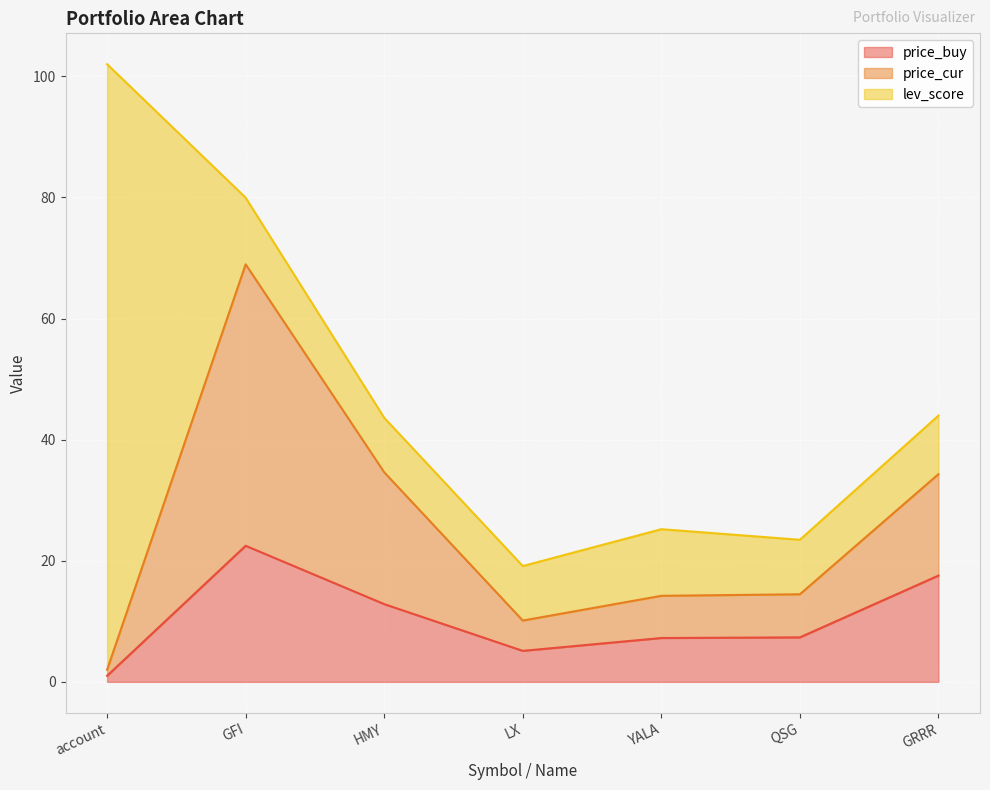

Which category has the highest value in the price_cur series?

GFI